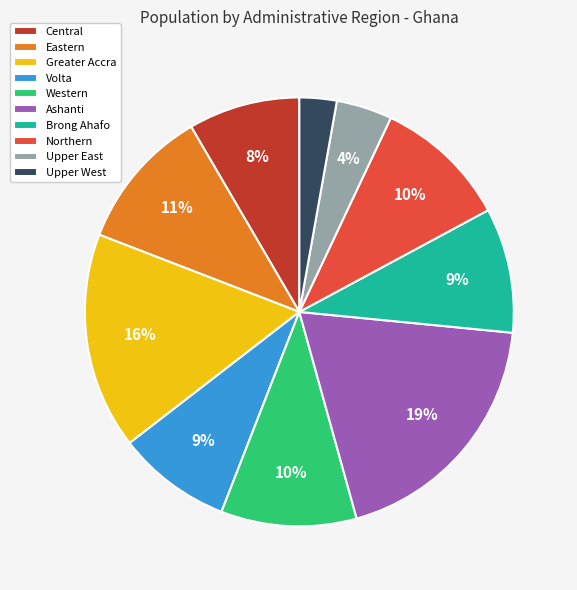

Is the sum of Eastern and Brong Ahafo greater than half?

No